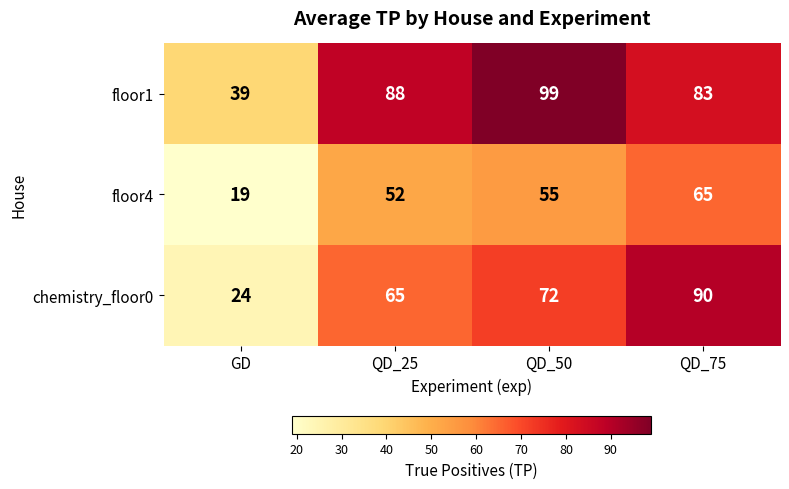

What is the sum of all floor4 values?

191